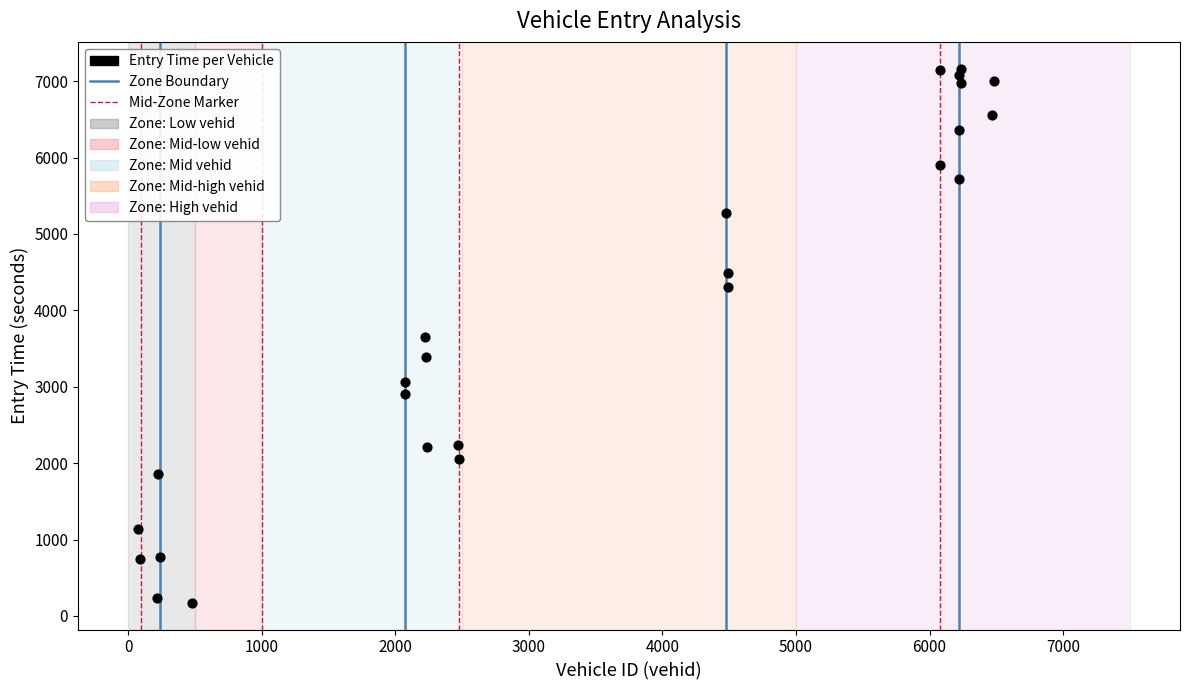

What is the range of Y values (max minus min)?

6994.1